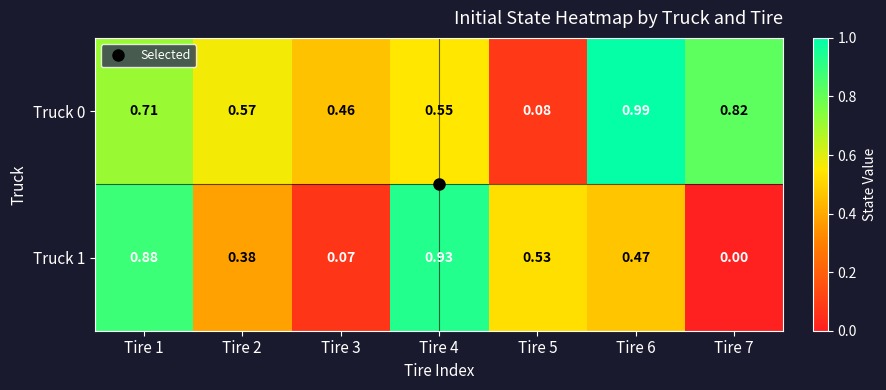

Is the value of Truck 1 at Tire 1 greater than the value of Truck 0 at Tire 1?

Yes